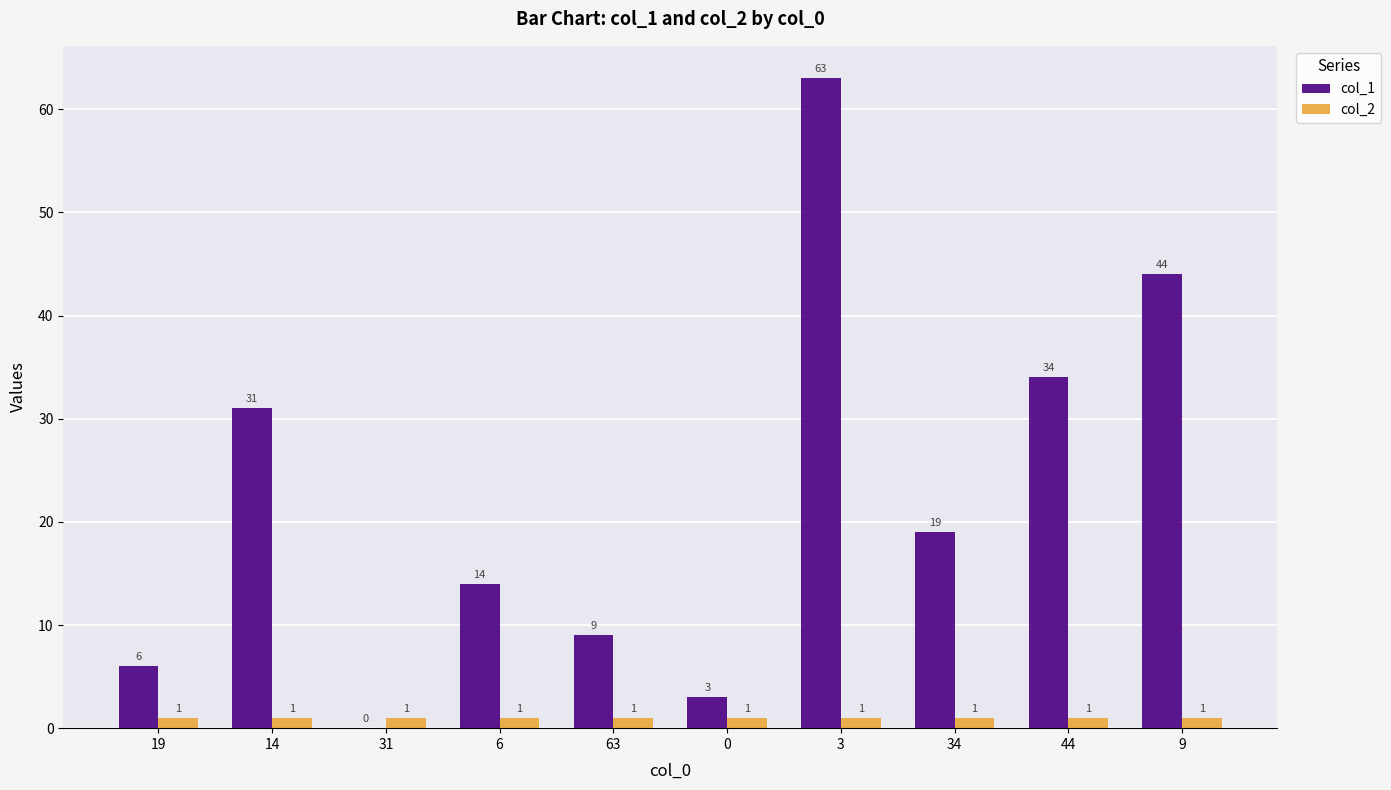

The value of col_1 at 9 is 26. True or false?

False